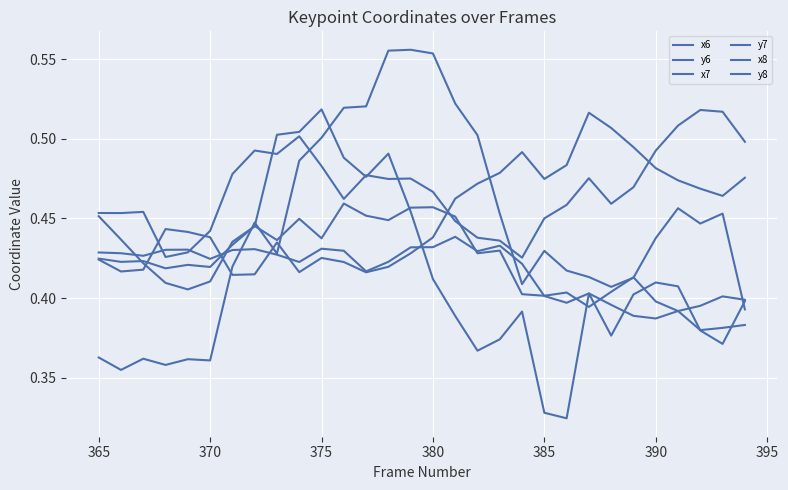

At how many categories does at least one series exceed 0?

30